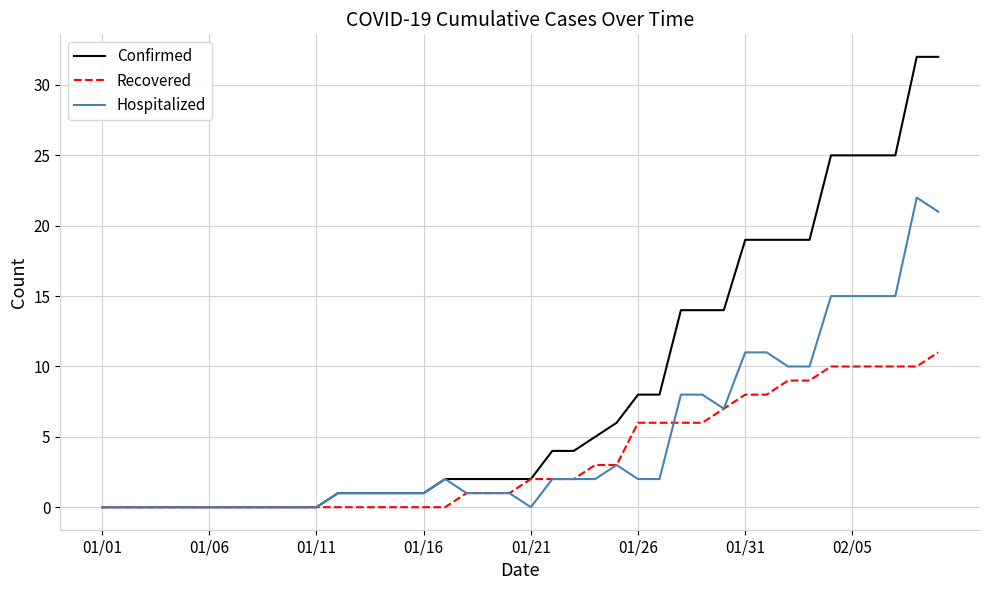

Rank the series by their average value, from highest to lowest.

Confirmed, Hospitalized, Recovered